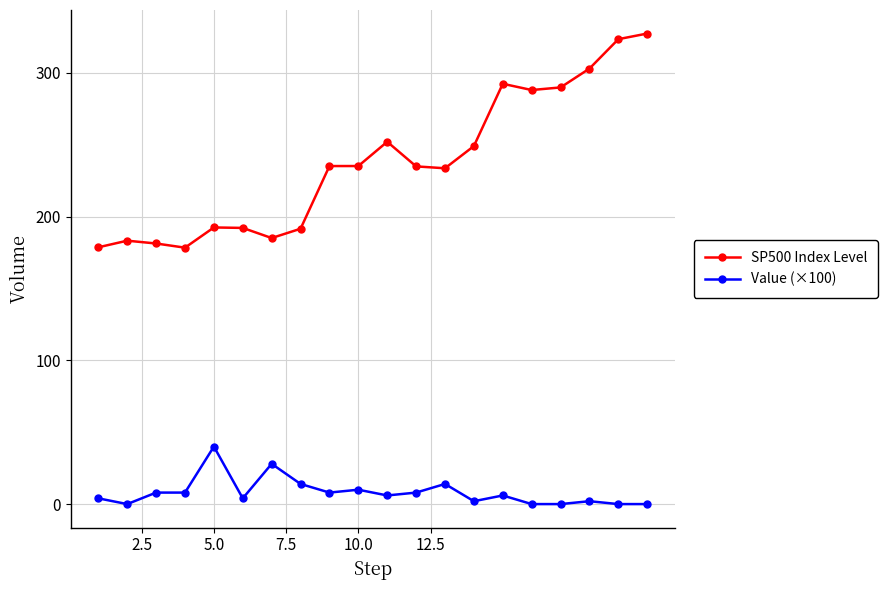

True or false: Value (×100) has more than 0 points higher than both neighbors.

True